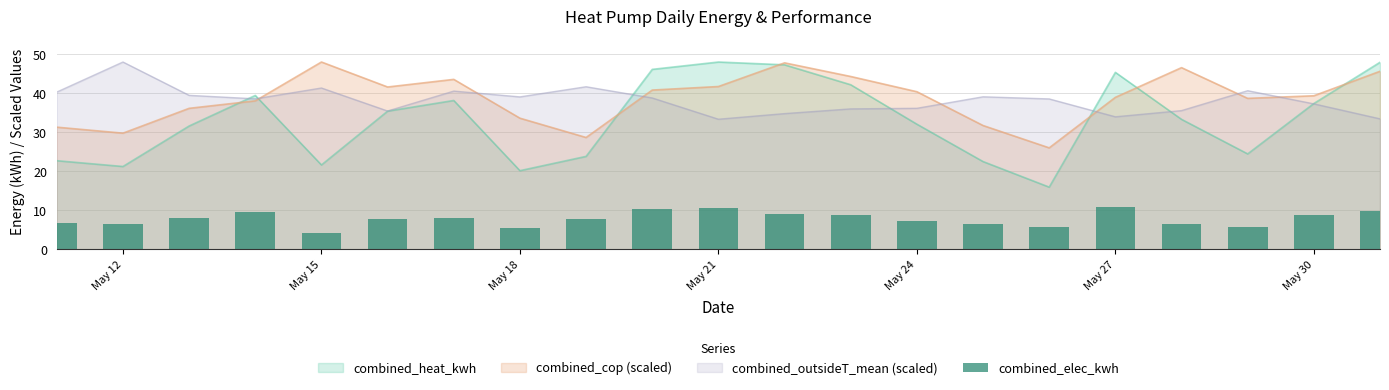

Read the combined_cop (scaled) value at May 27.

39.0